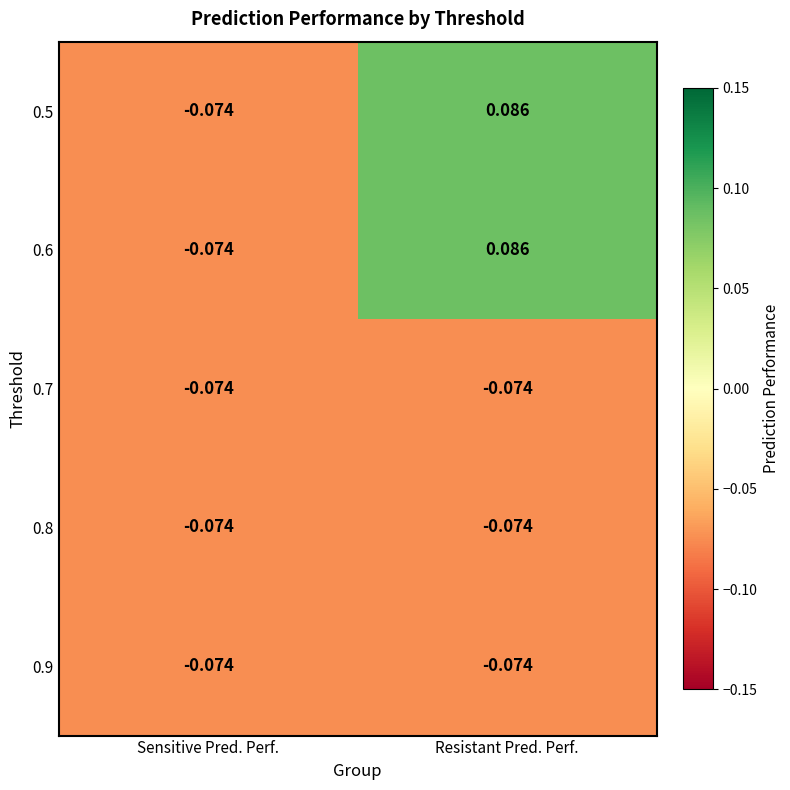

At which label does 0.6 first exceed 0?

Resistant Pred. Perf.